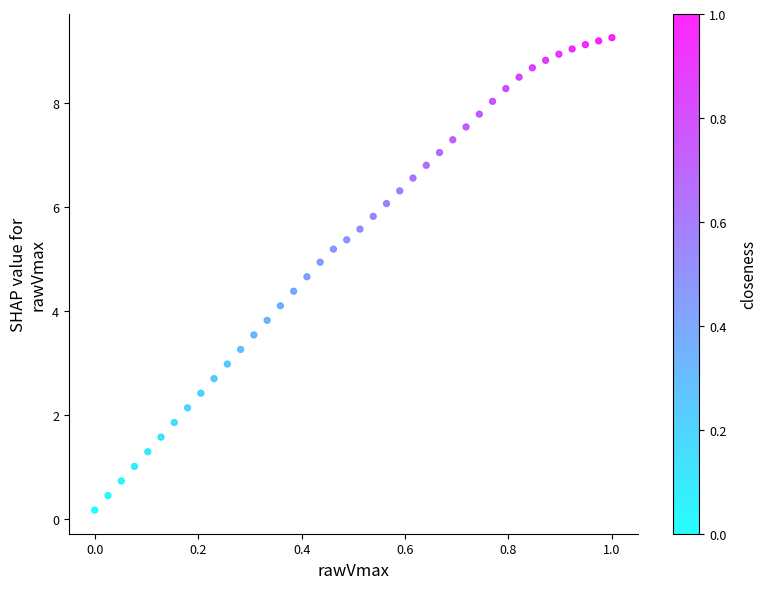

What is the range of X values (max minus min)?

1.0